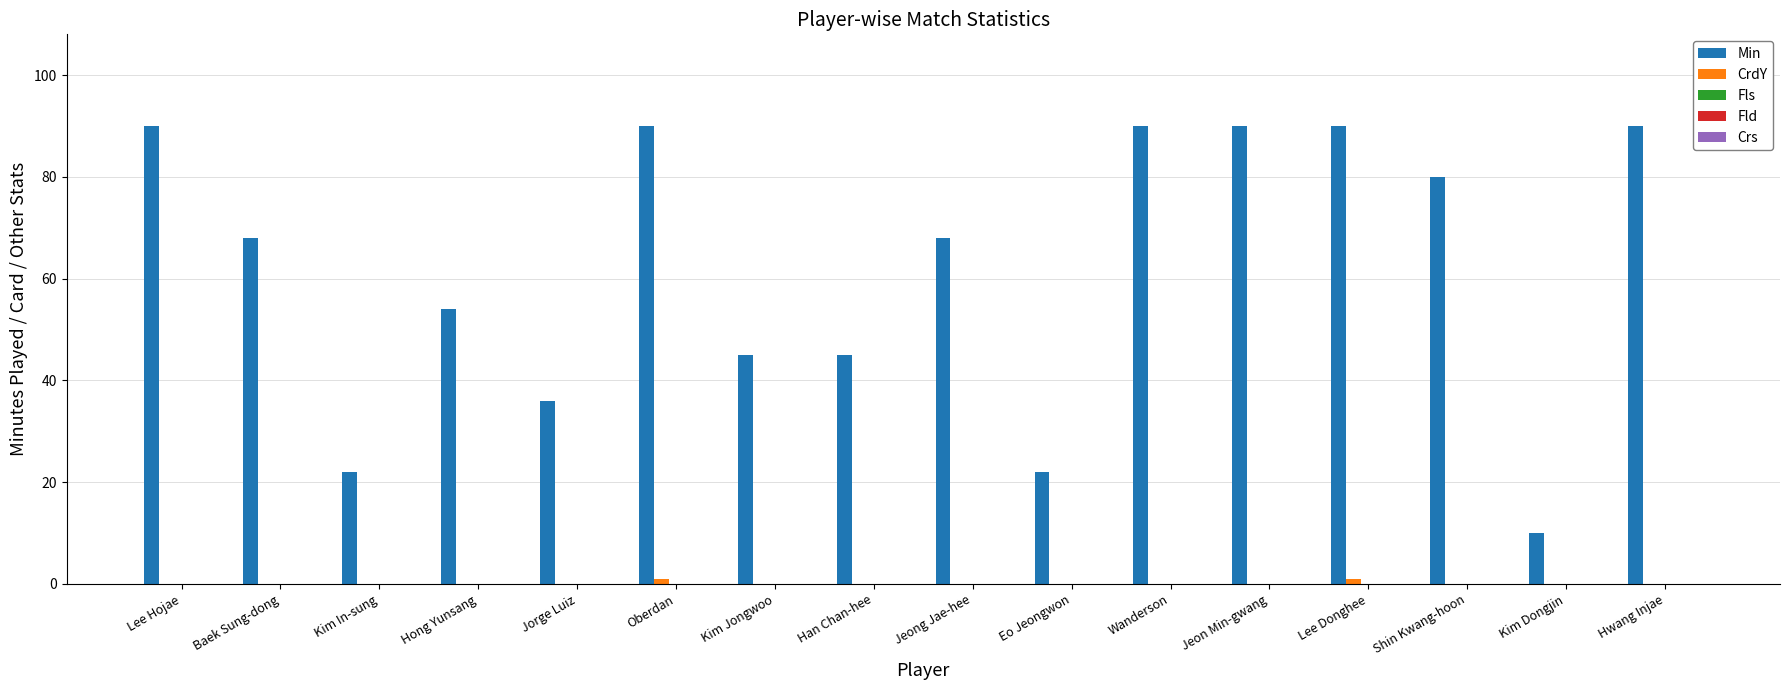

Which series has the largest total across all categories?

Min